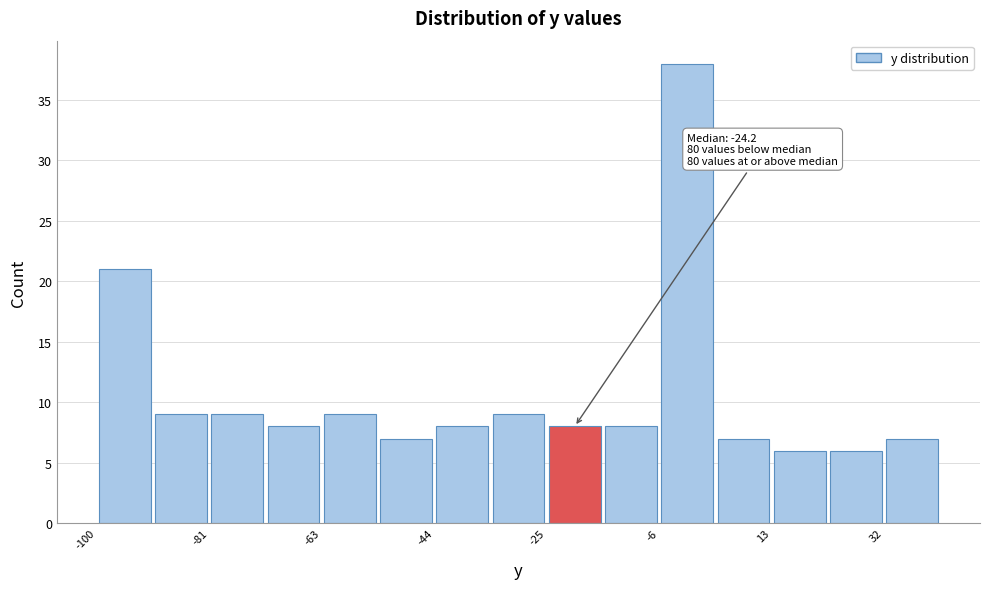

Over which range of the x-axis is the bar tallest?

-6 to 4